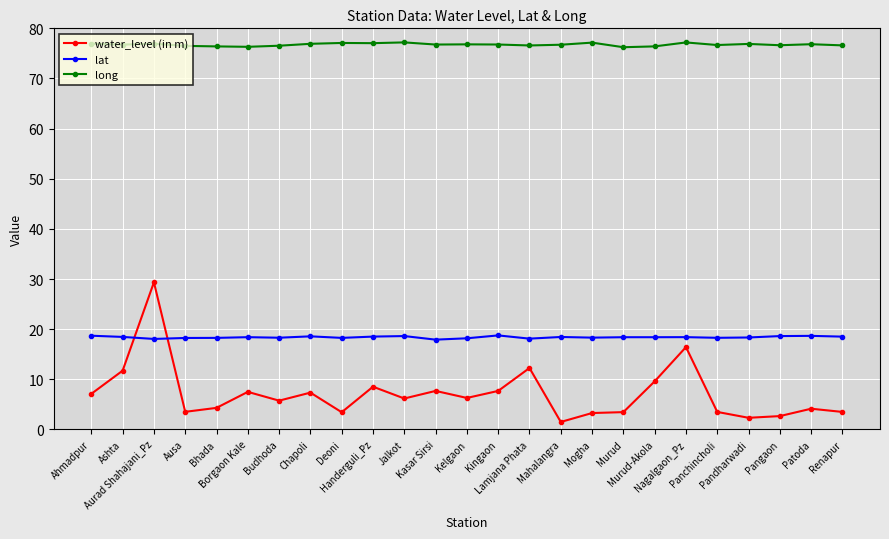

Which series has the largest total across all categories?

long